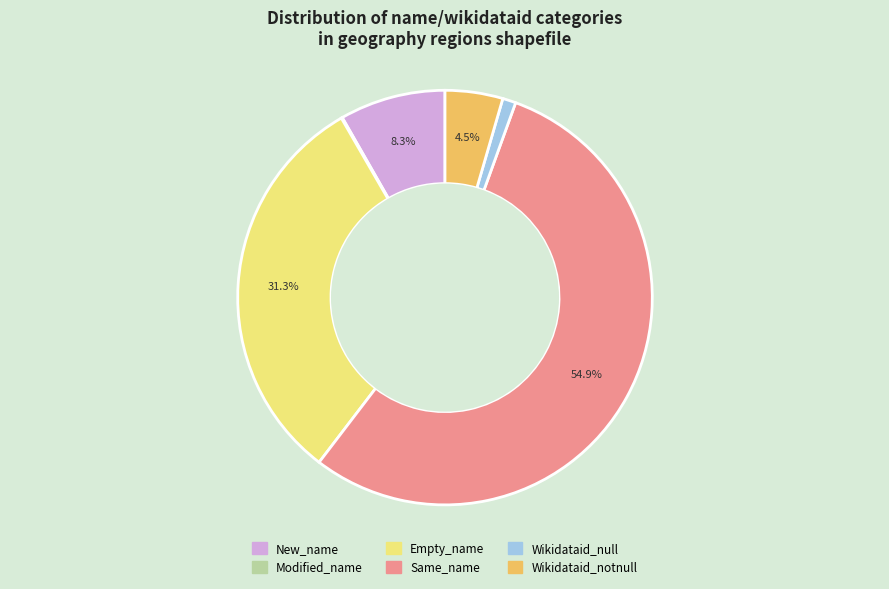

What portion of the pie excludes Wikidataid_notnull?

95.5%